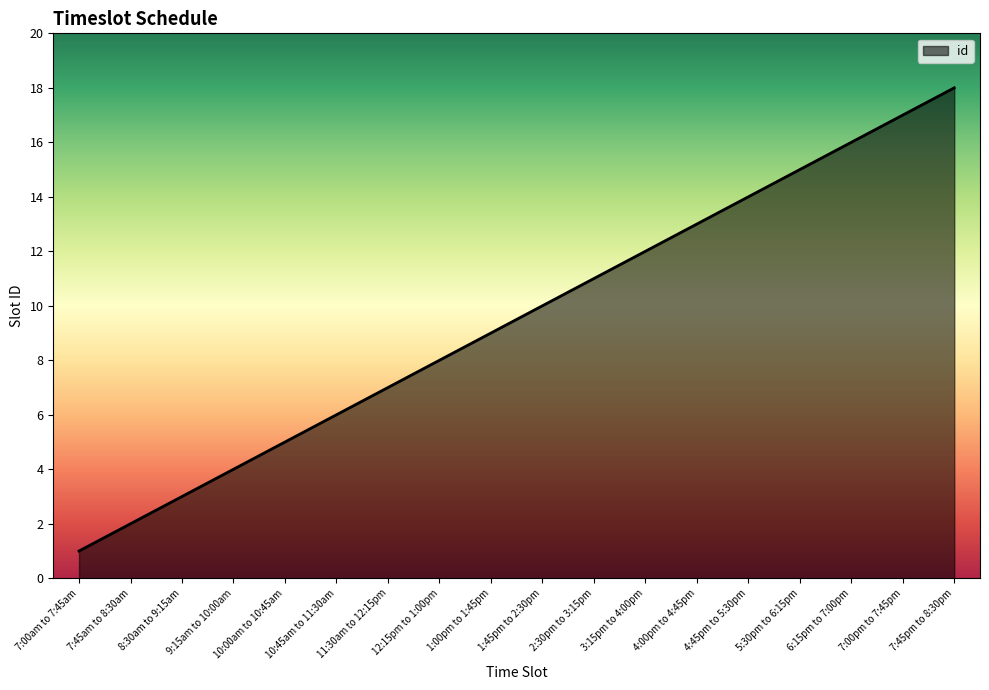

The chart shows a value of 9 at 10:45am to 11:30am. True or false?

False